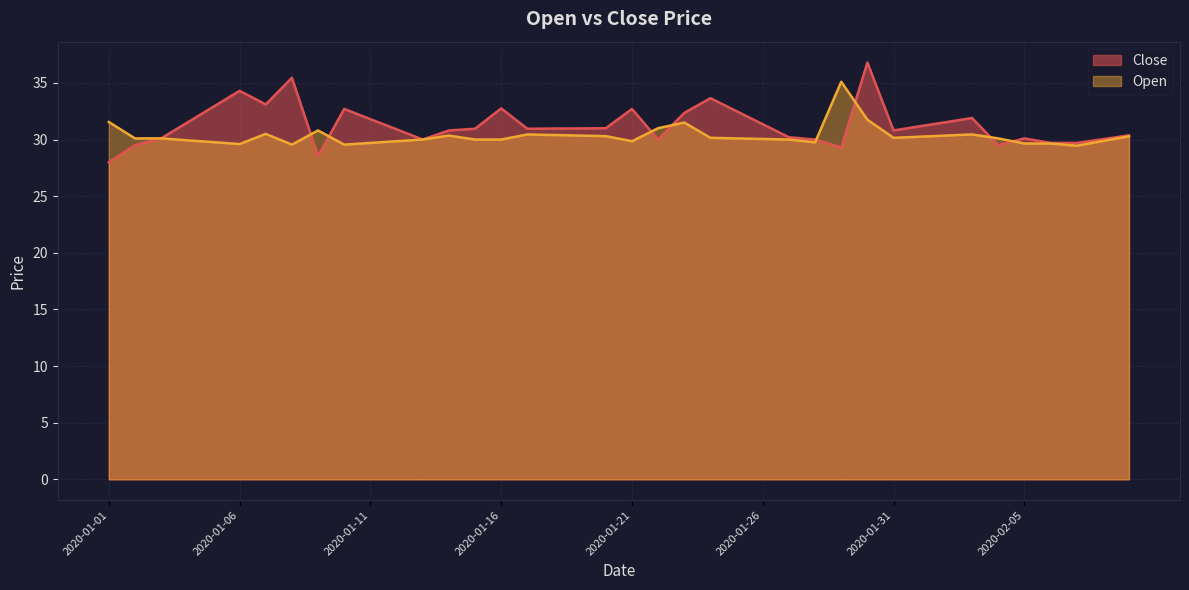

How many interior local valleys does the Open series have?

7